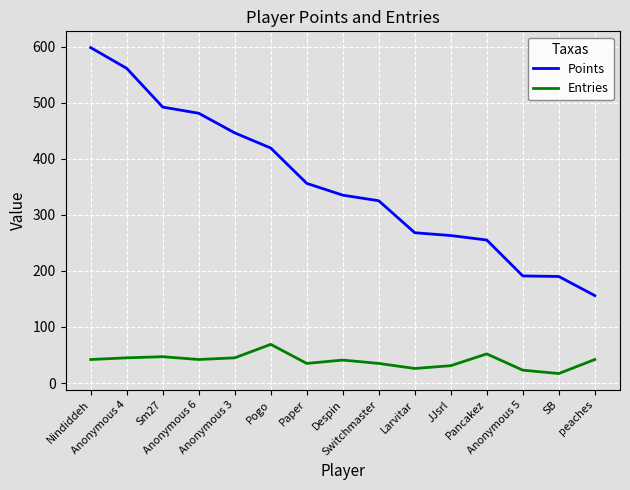

Which series changed the most between Anonymous 6 and Paper?

Points